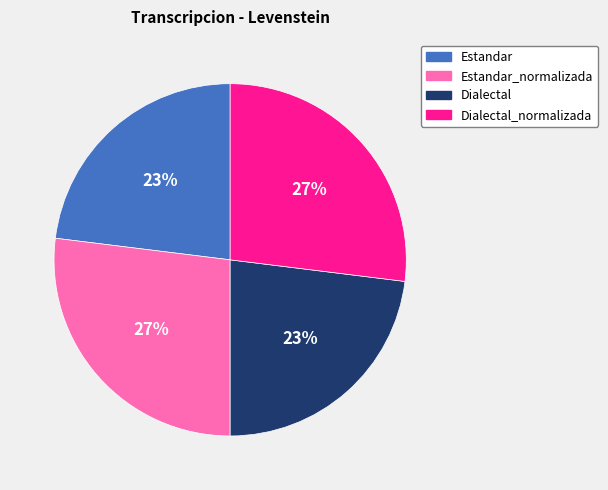

How many slices are in this pie chart?

4